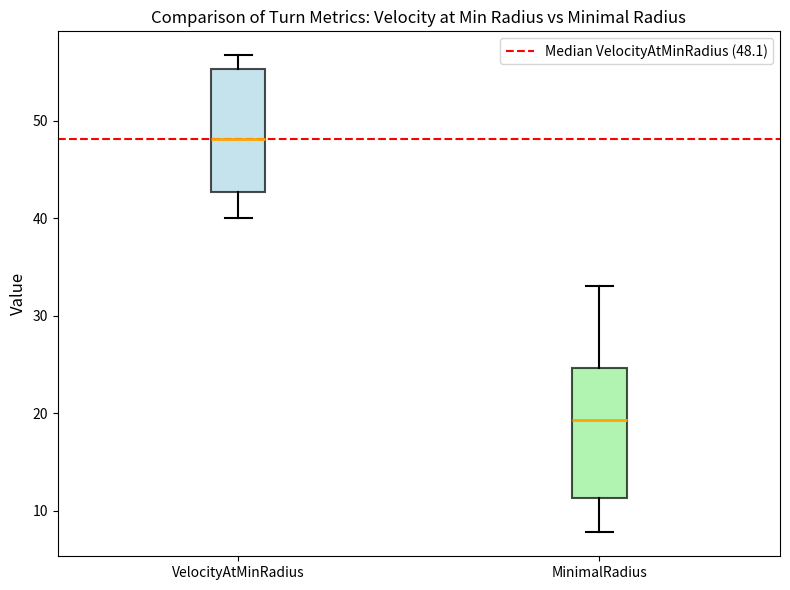

Which box's median line is the highest?

VelocityAtMinRadius